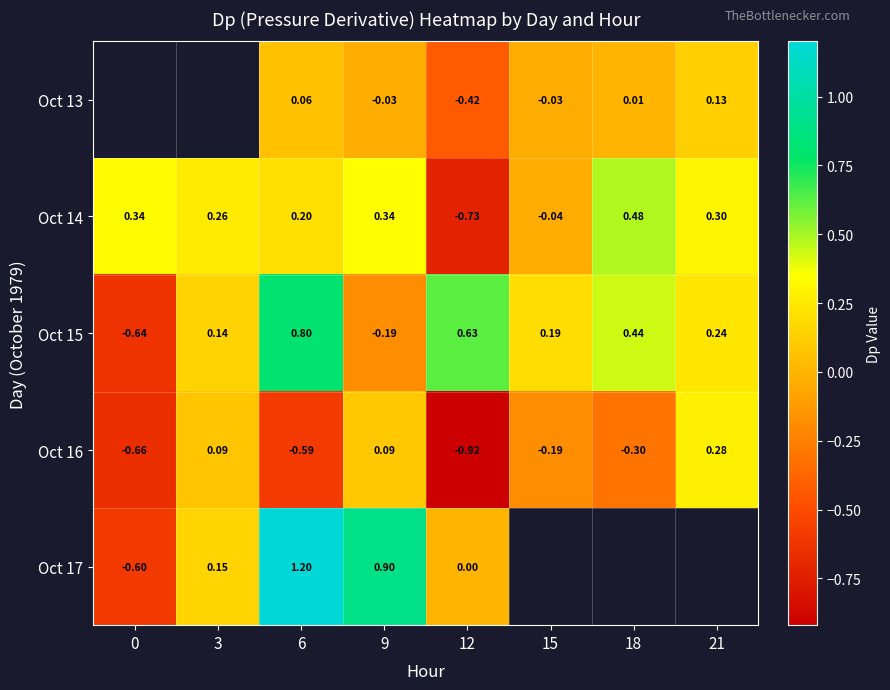

Count the number of categories in the chart.

8